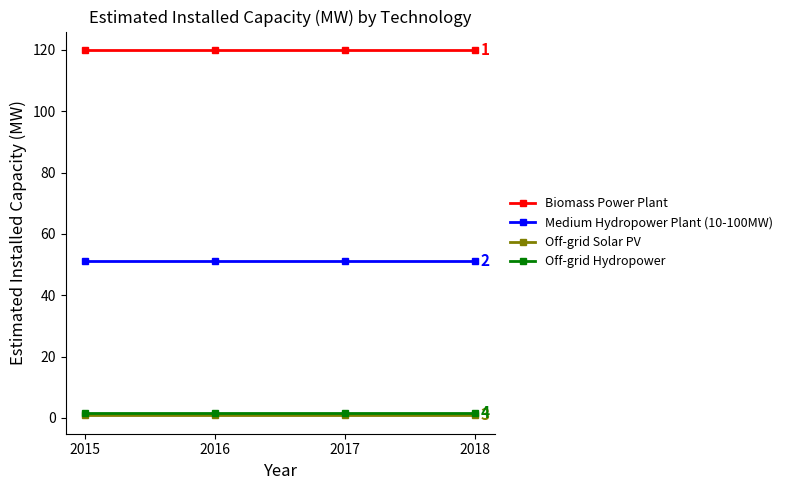

What is the average value of the Off-grid Hydropower series?

1.7